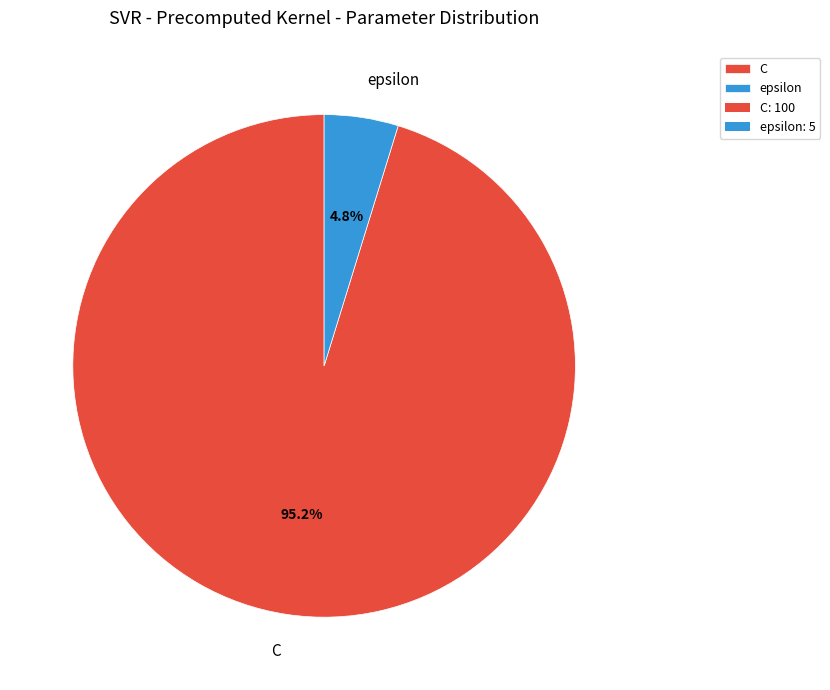

To the nearest percent, what percentage of the pie is C?

95%